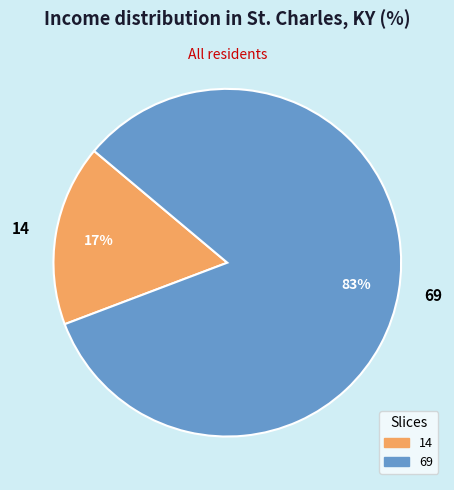

To the nearest percent, what percentage of the pie is 14?

17%